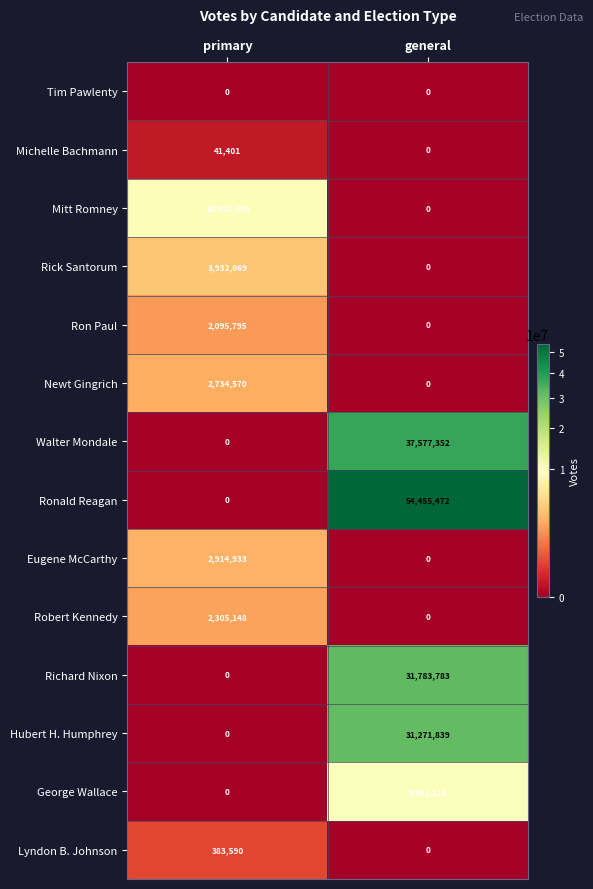

What is the difference between the highest and lowest values at general?

54455472